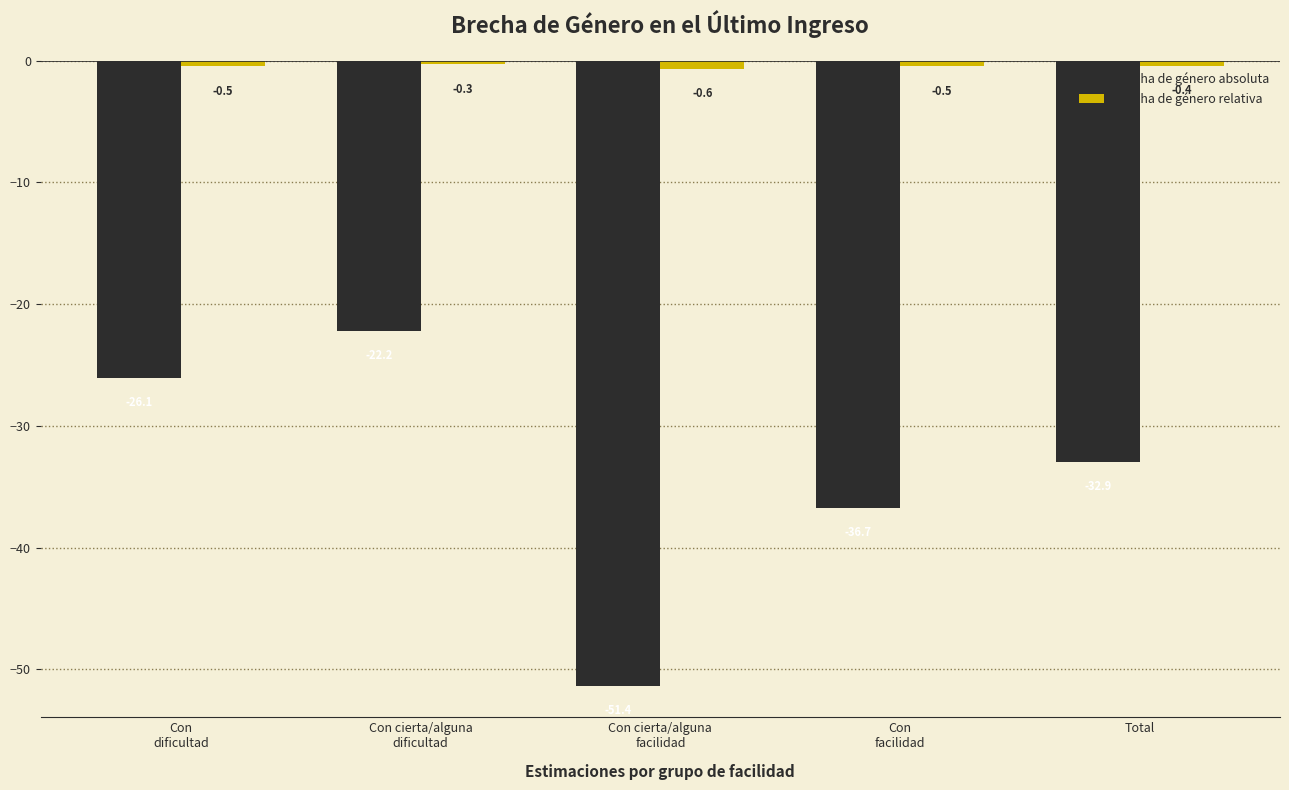

The Brecha de género absoluta series shows -32.9 at Total. True or false?

True